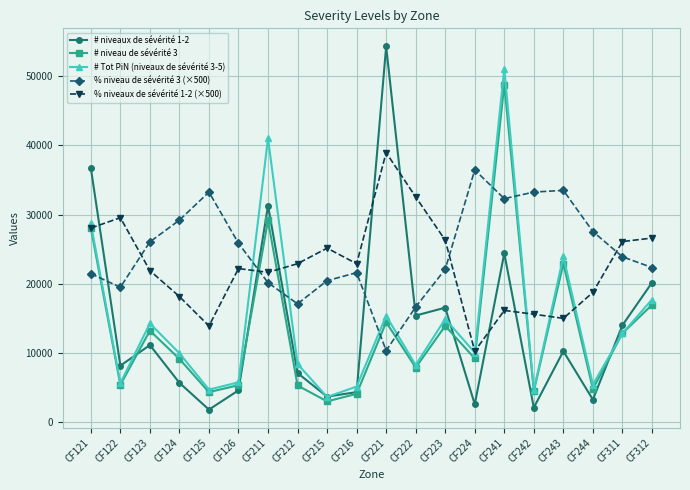

How many interior local valleys does the # niveaux de sévérité 1-2 series have?

7